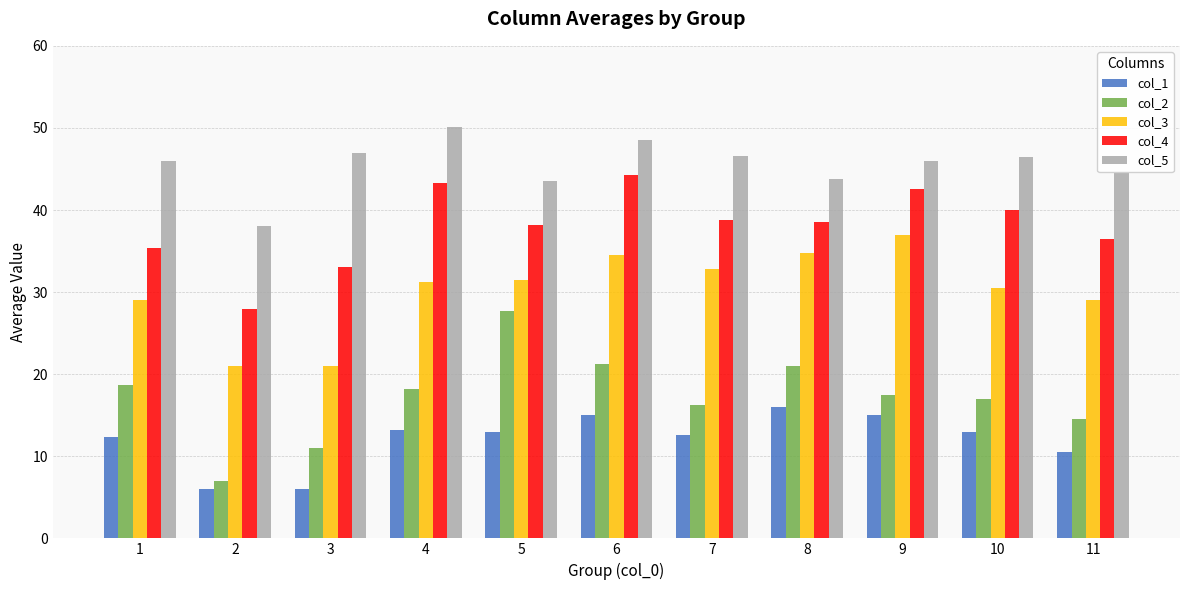

What is the sum of all col_2 values?

189.9